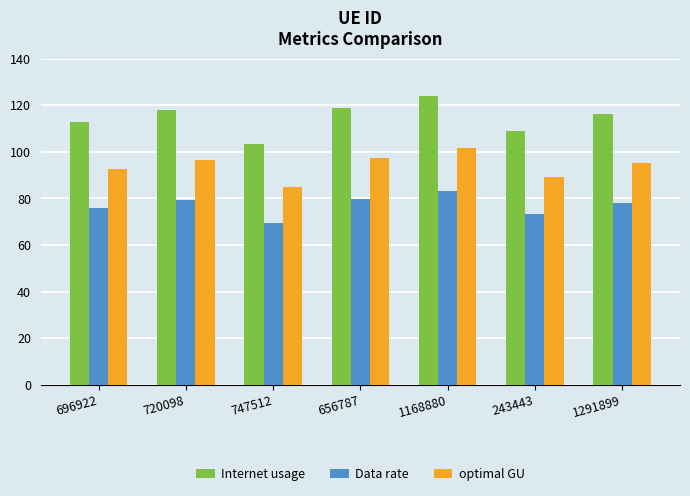

Are the bars grouped side by side (vs. stacked)?

Yes